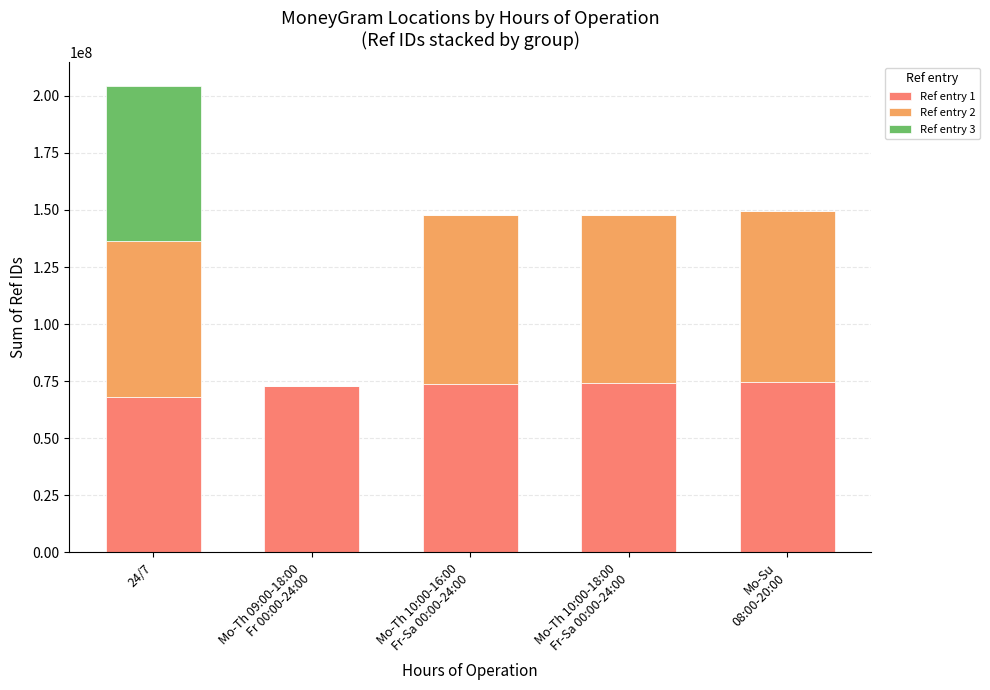

At which category is the sum across all series the highest?

24/7